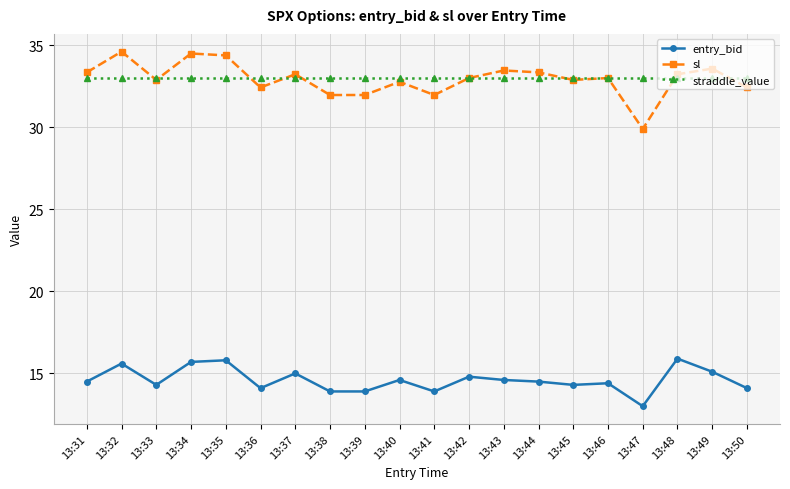

What is the lowest value of the entry_bid series?

13.0